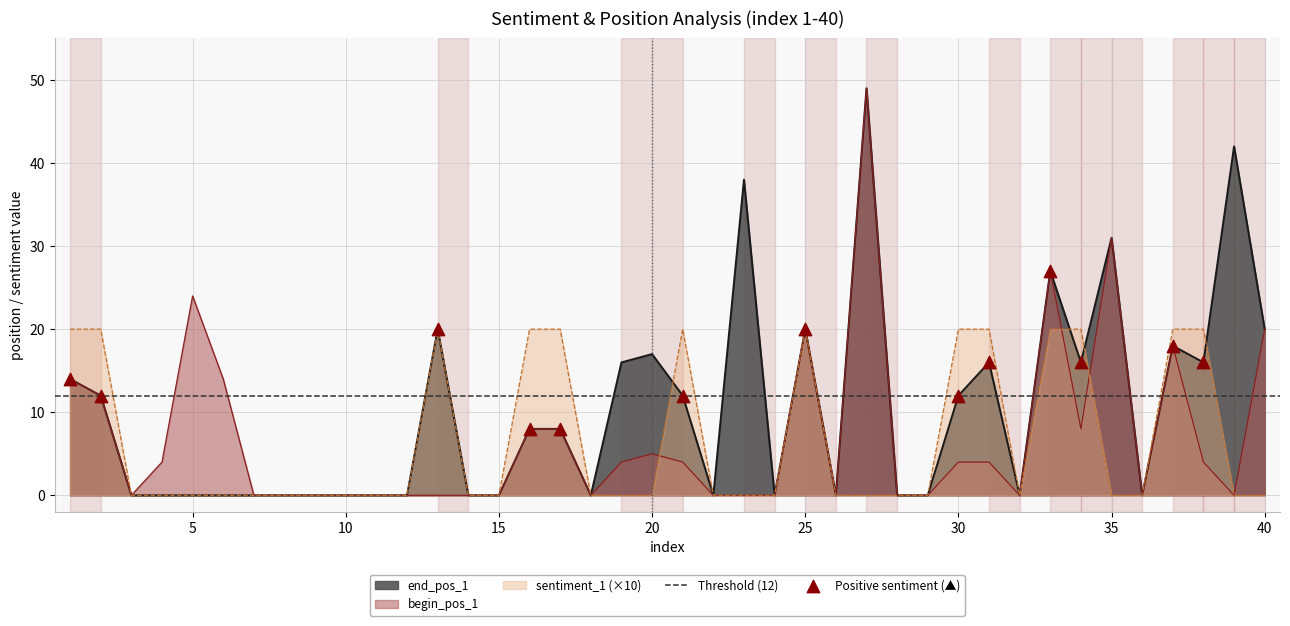

Which series contains the highest Y value?

end_pos_1